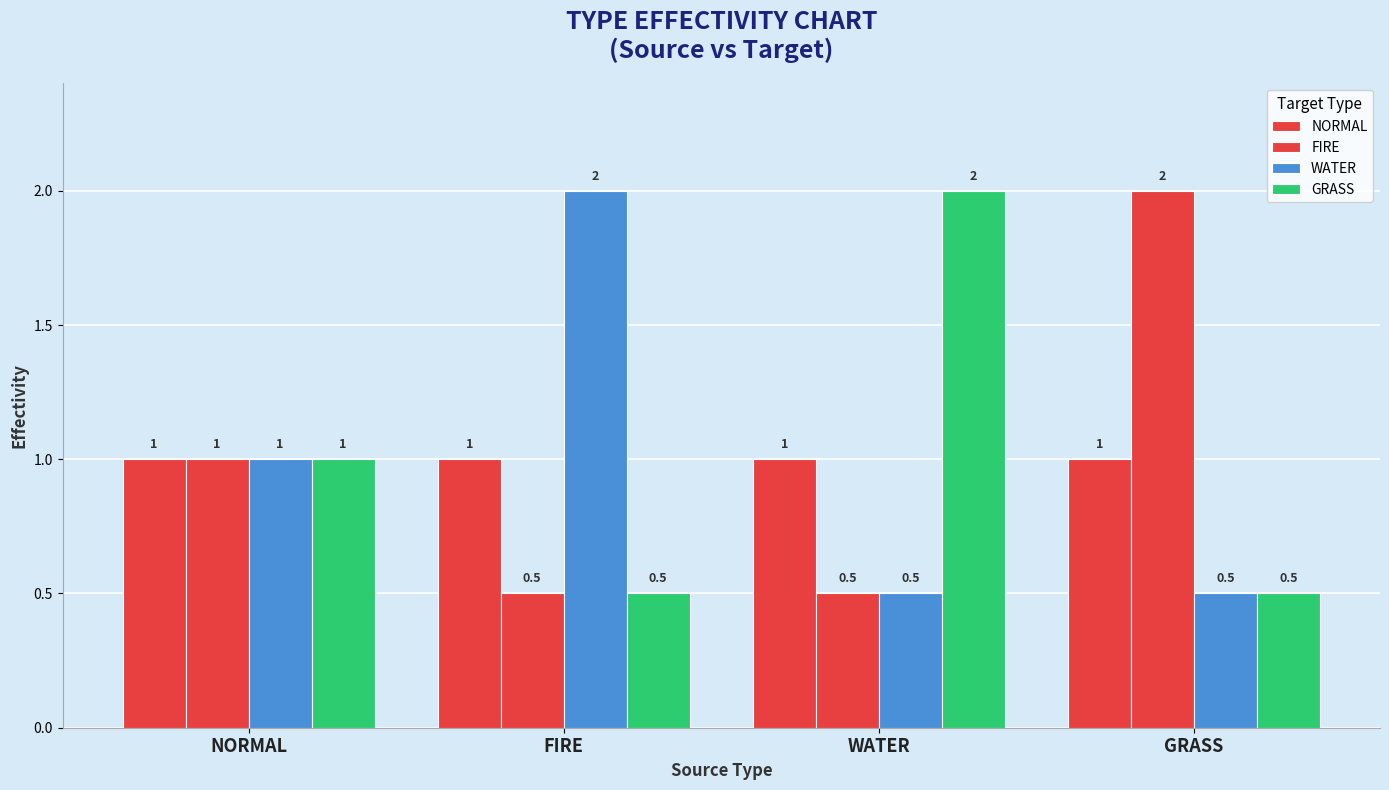

How many groups of bars are there?

4